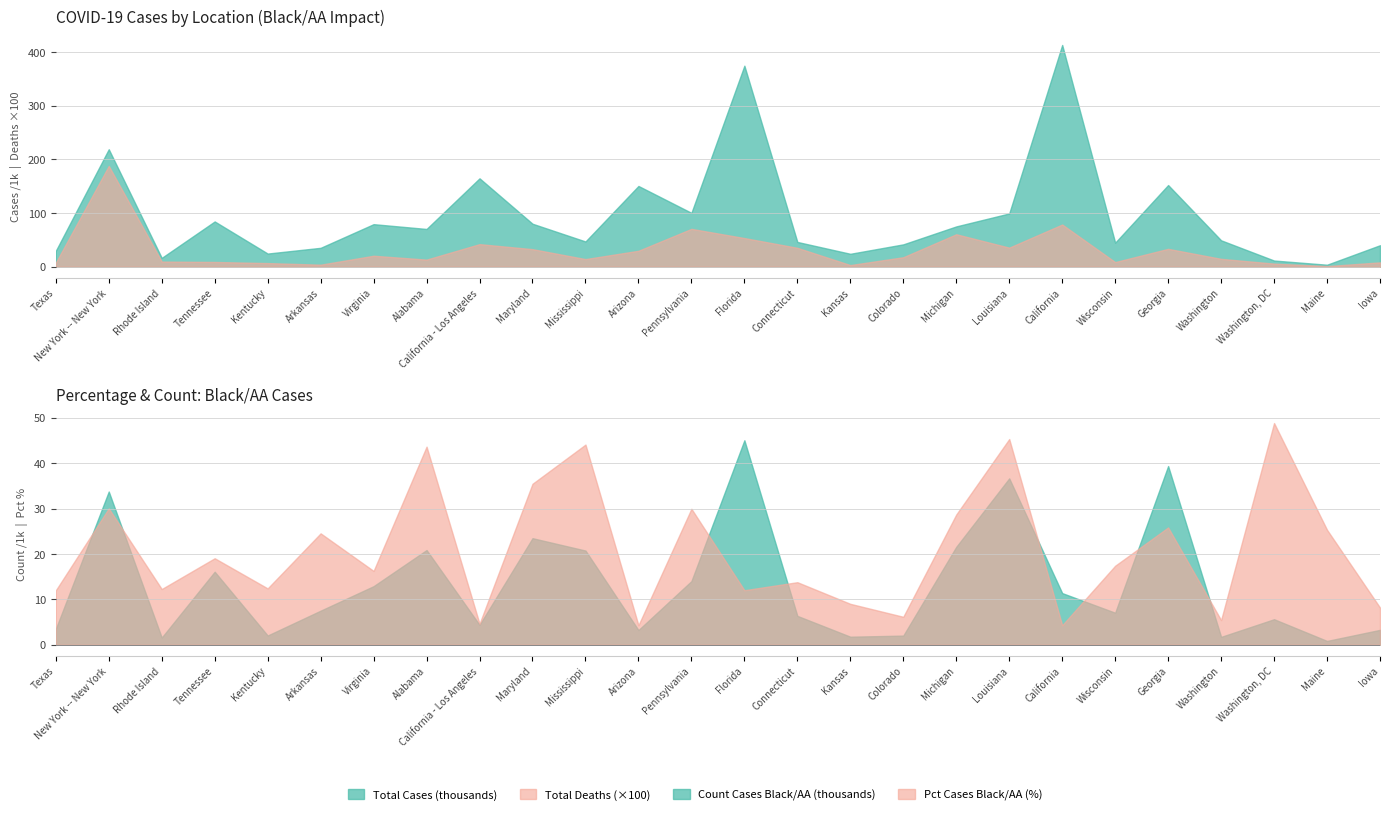

Reading left to right, transcribe all the data shown in this chart.

Total Cases: 29588.0	219128.0	16491.0	84417.0	24540.0	35246.0	79371.0	70413.0	164870.0	80172.0	47071.0	150609.0	100483.0	374920.0	46203.0	24104.0	41698.0	75171.0	99354.0	413576.0	44847.0	152302.0	49247.0	11529.0	3723.0	40085.0
Total Deaths: 764.0	18803.0	960.0	888.0	677.0	380.0	2048.0	1325.0	4213.0	3276.0	1423.0	2974.0	7063.0	5345.0	3527.0	308.0	1771.0	6056.0	3558.0	7870.0	865.0	3335.0	1468.0	580.0	118.0	812.0
Count Cases Black/AA: 3491.0	33790.0	1592.0	16107.0	2044.0	7521.0	12922.0	20886.0	4391.0	23503.0	20775.0	3246.0	14038.0	45094.0	6375.0	1780.0	2027.0	21592.0	36693.0	11396.0	7066.0	39406.0	1743.0	5637.0	848.0	3288.0
Pct Cases Black/AA: 12.0	30.1	12.3	19.1	12.4	24.6	16.3	43.7	4.6	35.5	44.1	4.3	30.0	12.0	13.8	9.0	6.2	28.7	45.4	4.3	17.4	25.9	5.4	48.9	25.4	8.2